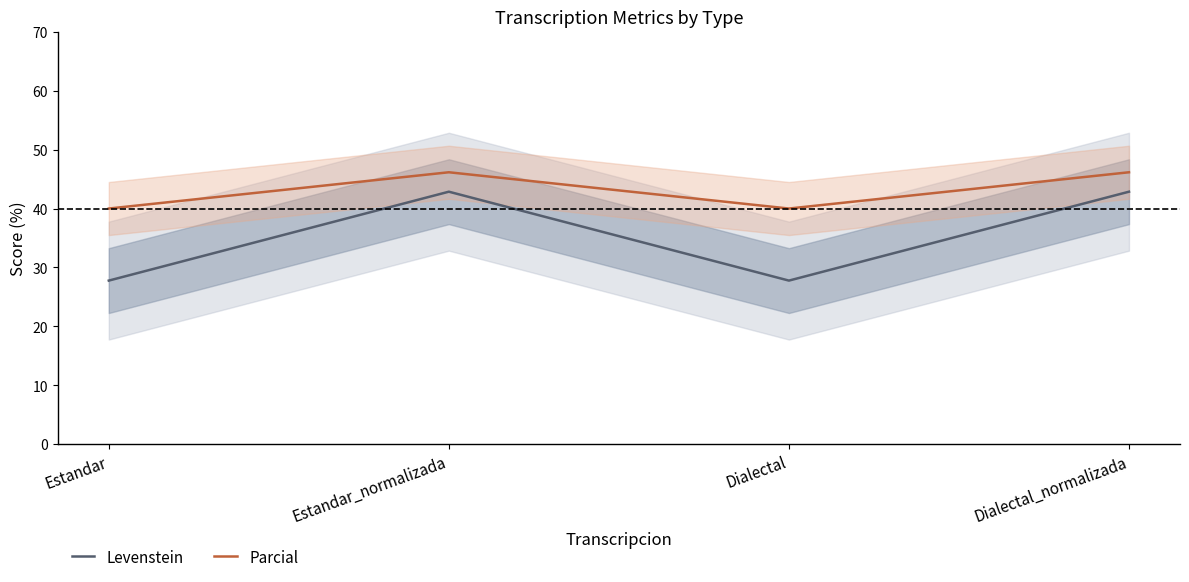

Reading right to left, list all the values displayed in this chart.

Levenstein: Dialectal_normalizada=42.9	Dialectal=27.8	Estandar_normalizada=42.9	Estandar=27.8
Parcial: Dialectal_normalizada=46.2	Dialectal=40.0	Estandar_normalizada=46.2	Estandar=40.0